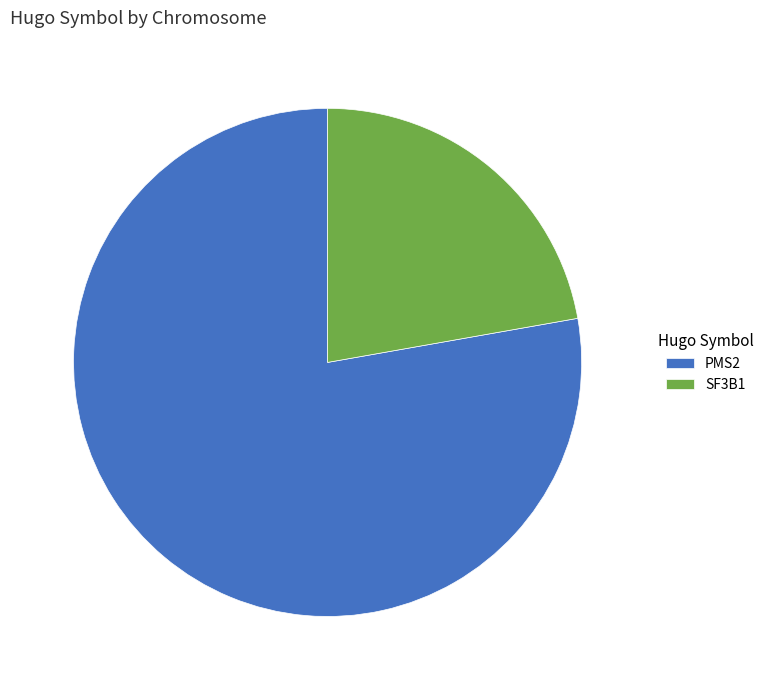

Which slice represents more than half of the pie?

PMS2